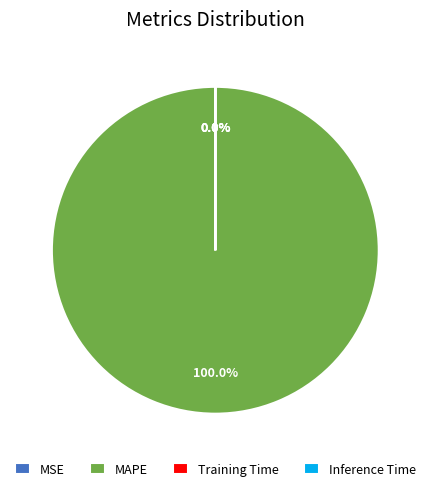

Which slice is the largest?

MAPE